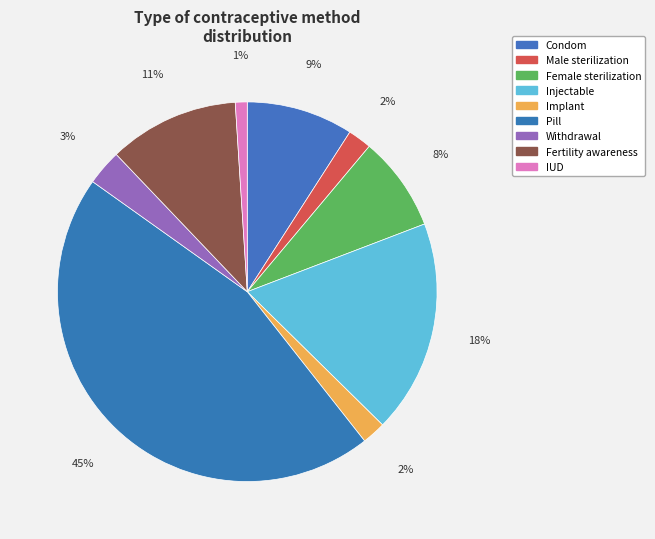

How many segments does this pie chart have?

9